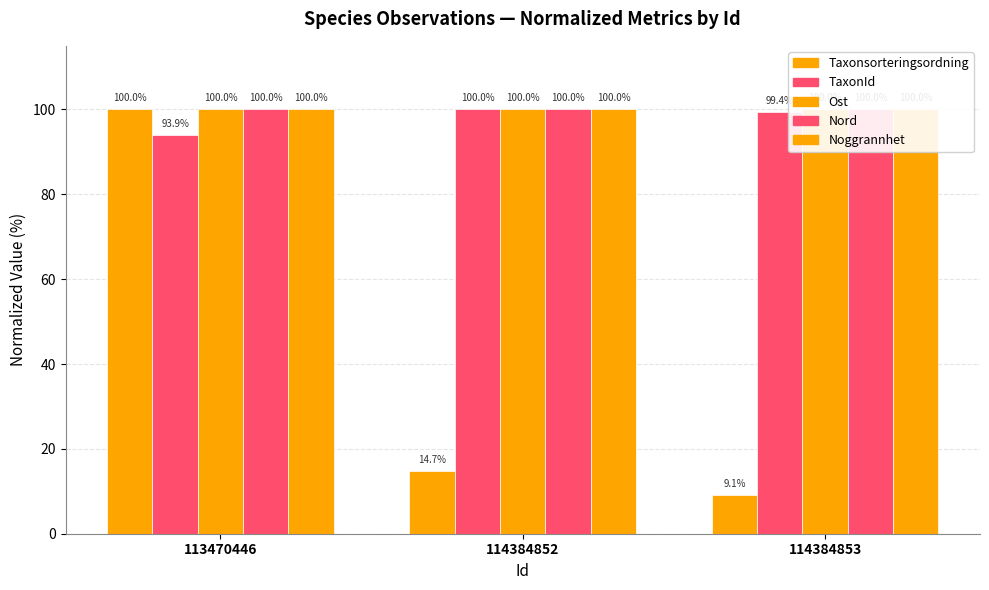

Which series has the largest total across all categories?

Noggrannhet